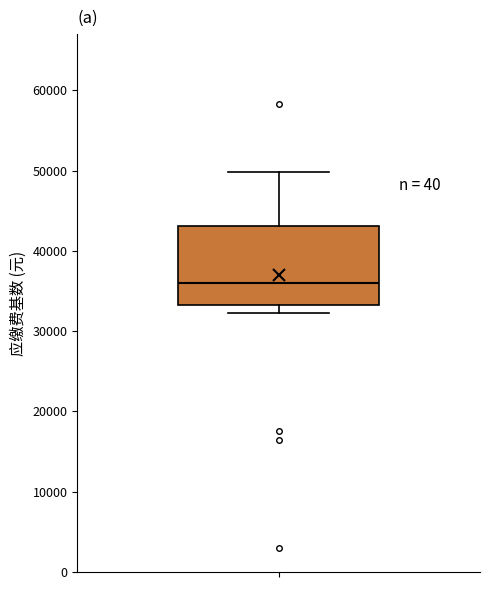

Read this box plot against the y-axis: the position of the median line, the range covered by the box, and the ends of both whiskers. The values are not printed on the chart, so give them approximately, as read against the axis.

median 36000, box 33000 to 43000, whiskers 32000 to 50000